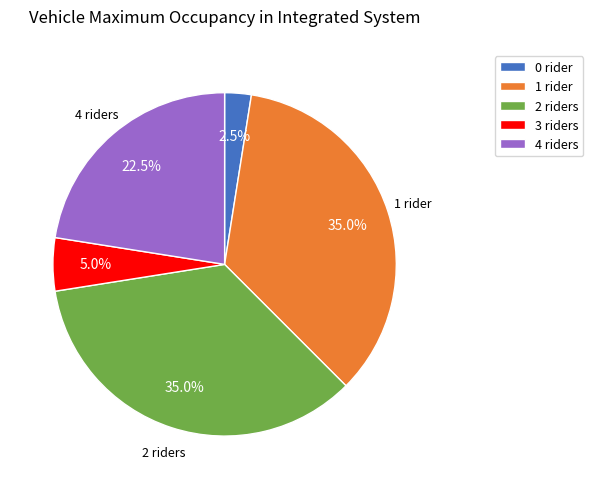

What is the ratio of the value at 4 riders to the value at 0 rider?

9.0